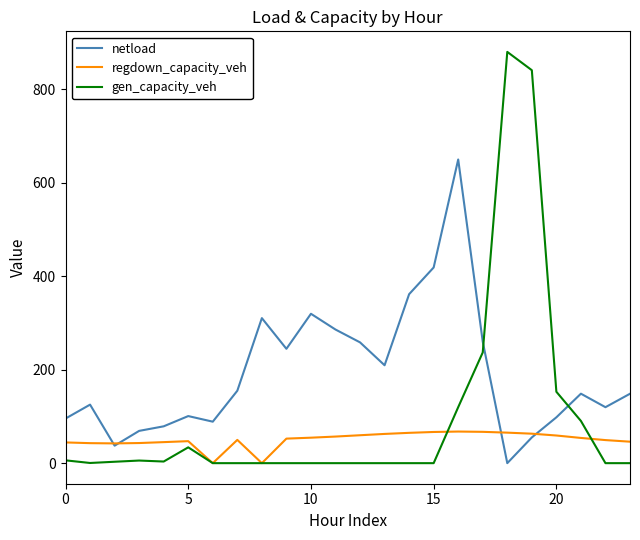

Rank the series by their average value, from lowest to highest.

regdown_capacity_veh, gen_capacity_veh, netload